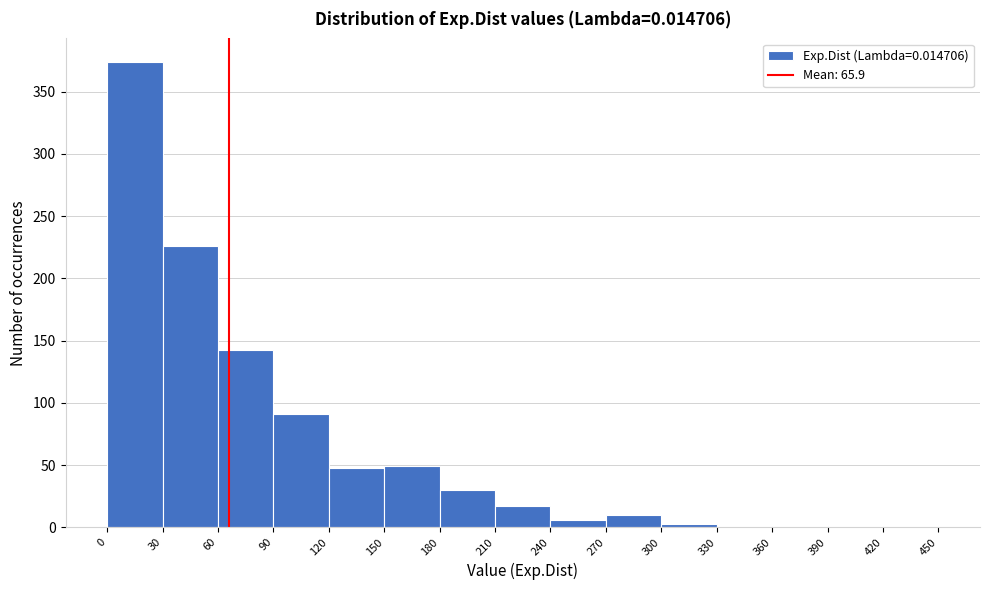

Over which range of the x-axis is the bar tallest?

0 to 30